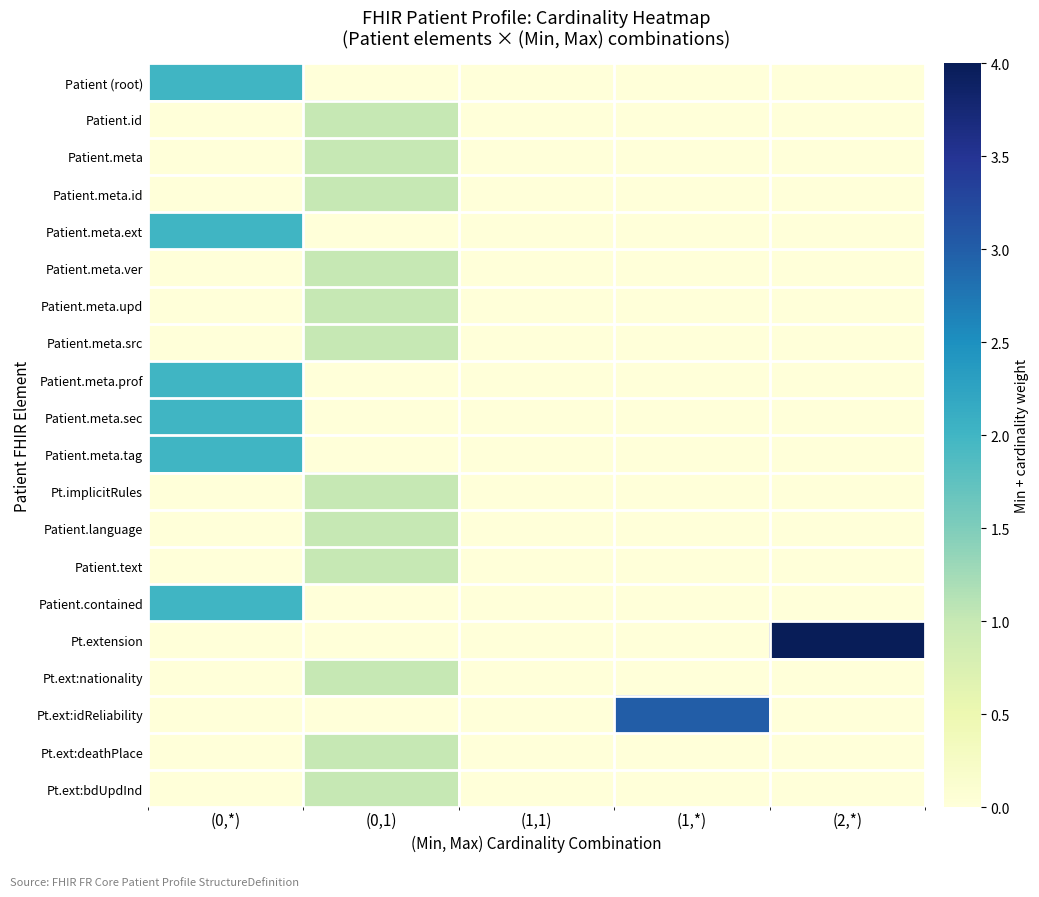

How many distinct data groups are displayed?

20